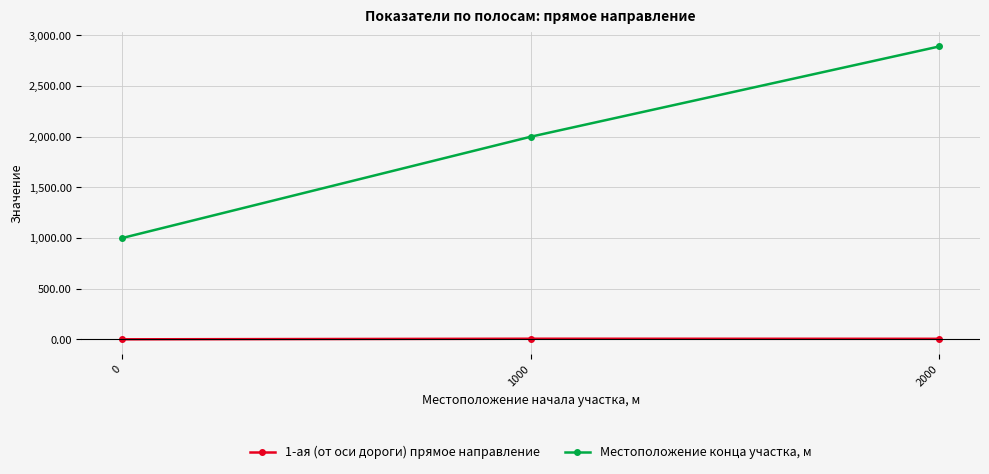

Rank the series by their average value, from lowest to highest.

1-ая (от оси дороги) прямое направление, Местоположение конца участка, м